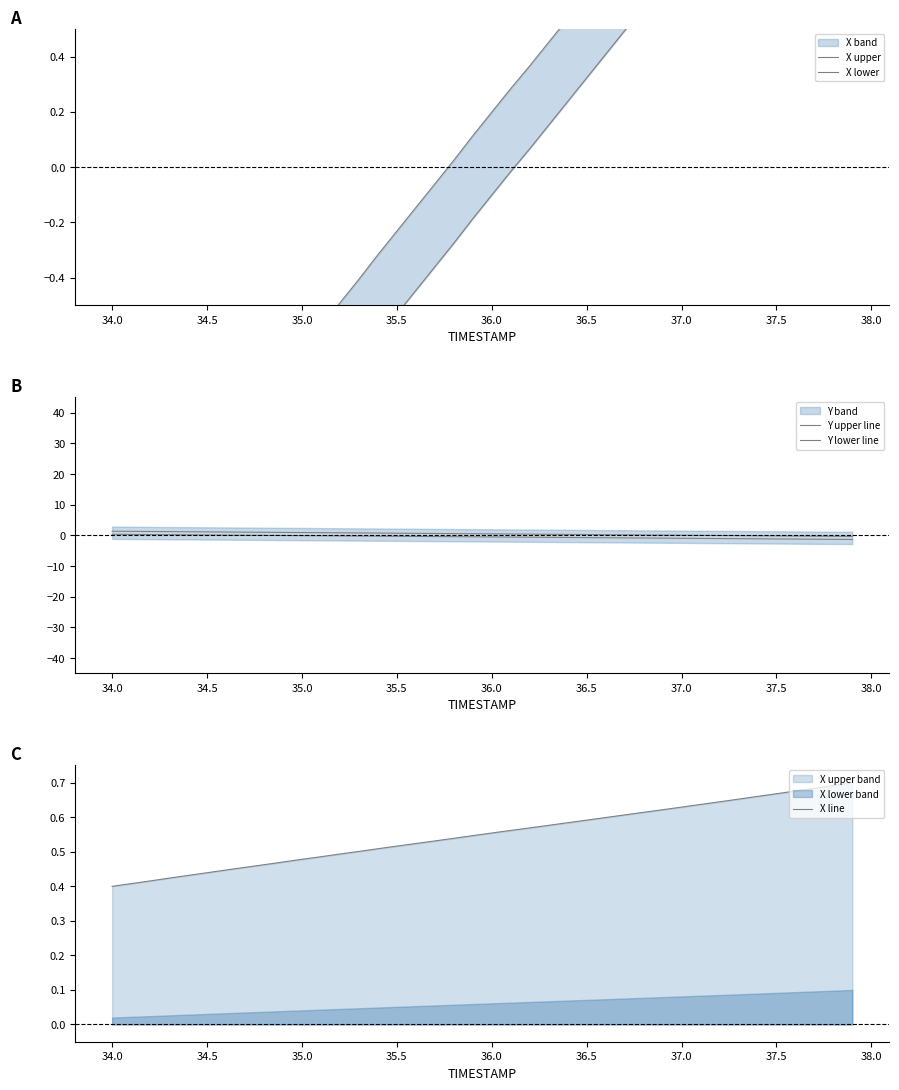

The value of X line at 37.5 is 0.9. True or false?

False